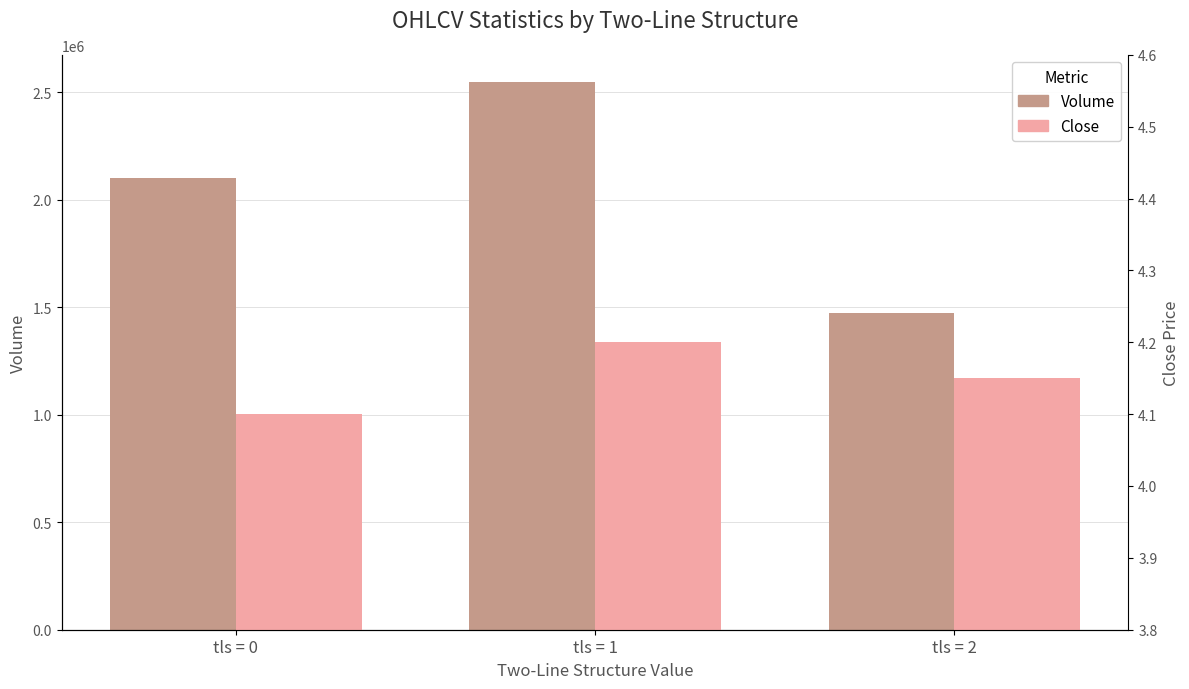

Which series has the largest total across all categories?

Volume